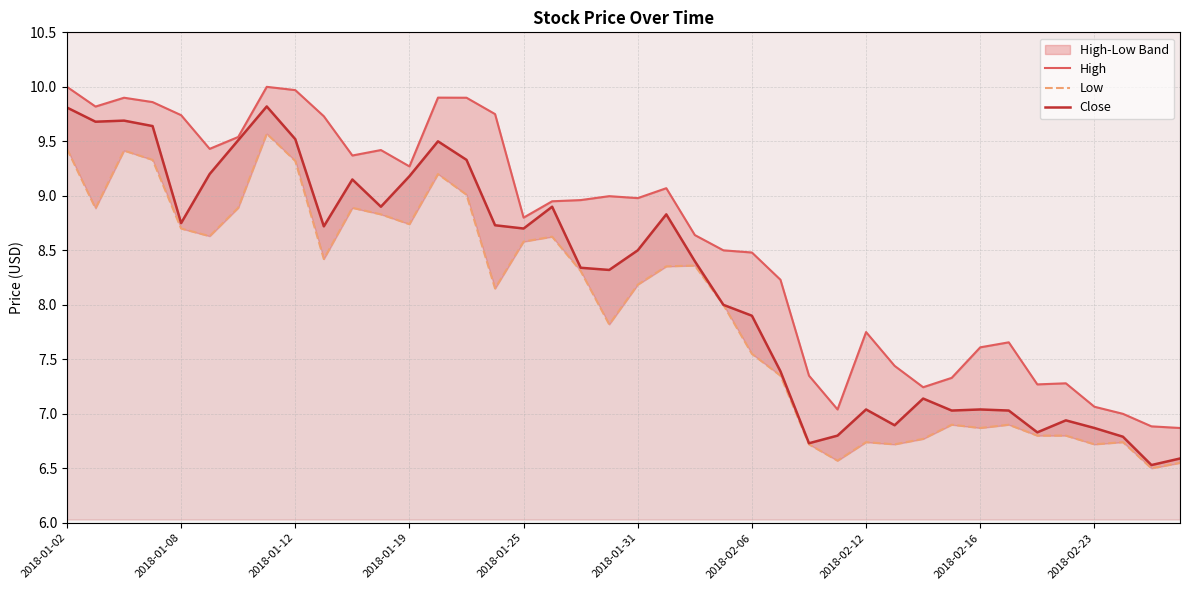

What is the difference between the second highest and second lowest values in the Close series?

3.2